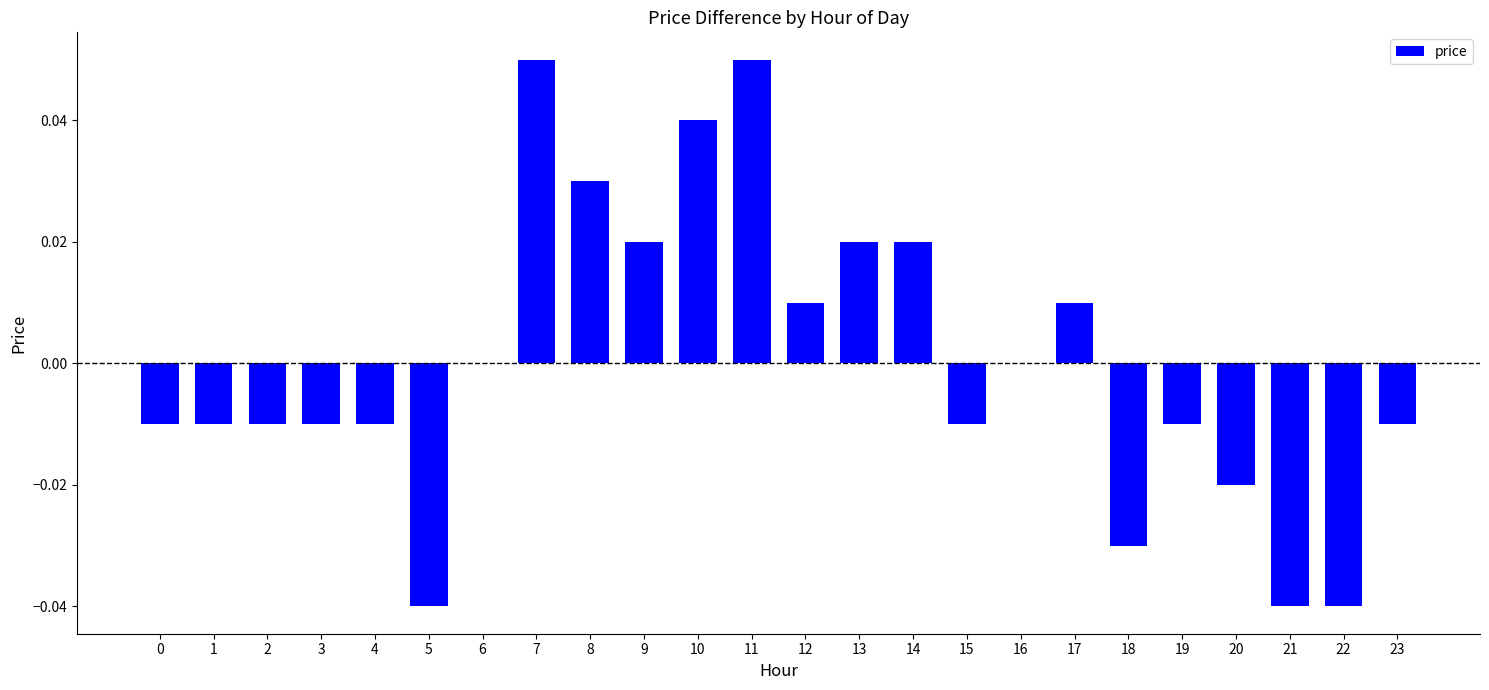

Count the number of categories in the chart.

24